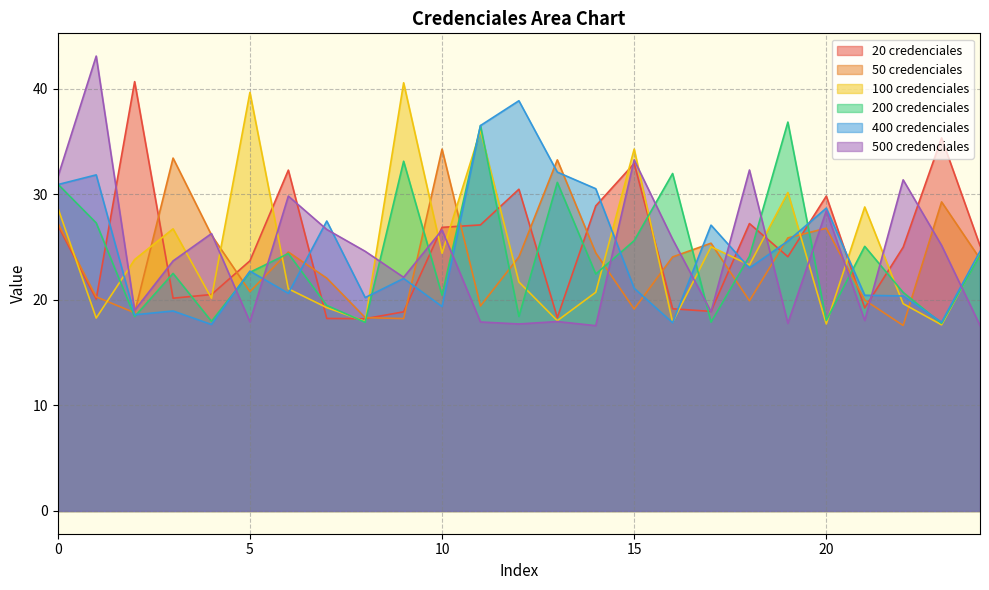

Reading left to right, extract all data points from this chart.

20 credenciales: 0=27.1	1=20.1	2=40.7	3=20.1	4=20.5	5=23.7	6=32.3	7=18.2	8=18.2	9=18.9	10=26.9	11=27.1	12=30.5	13=18.3	14=28.9	15=32.9	16=19.1	17=18.9	18=27.2	19=24.1	20=29.8	21=19.2	22=25.0	23=35.3	24=25.1
50 credenciales: 0=27.3	1=20.3	2=18.8	3=33.4	4=26.1	5=20.8	6=24.5	7=22.1	8=18.3	9=18.2	10=34.3	11=19.4	12=24.1	13=33.2	14=24.4	15=19.1	16=24.1	17=25.4	18=19.9	19=25.9	20=26.8	21=20.0	22=17.6	23=29.3	24=23.9
100 credenciales: 0=28.7	1=18.3	2=23.8	3=26.7	4=20.1	5=39.6	6=21.0	7=19.3	8=17.9	9=40.5	10=24.4	11=36.0	12=21.7	13=18.0	14=20.7	15=34.3	16=17.9	17=25.0	18=23.3	19=30.2	20=17.7	21=28.8	22=19.6	23=17.6	24=24.3
200 credenciales: 0=31.0	1=27.3	2=18.4	3=22.5	4=18.0	5=22.6	6=24.4	7=19.5	8=17.9	9=33.1	10=20.4	11=36.5	12=18.4	13=31.1	14=22.4	15=25.6	16=32.0	17=17.9	18=24.1	19=36.8	20=18.0	21=25.1	22=20.7	23=17.8	24=24.2
400 credenciales: 0=30.9	1=31.8	2=18.6	3=18.9	4=17.7	5=22.7	6=20.6	7=27.5	8=20.2	9=22.0	10=19.4	11=36.5	12=38.9	13=32.1	14=30.5	15=21.1	16=17.8	17=27.1	18=23.0	19=25.6	20=28.7	21=20.4	22=20.4	23=17.9	24=24.6
500 credenciales: 0=31.6	1=43.1	2=19.0	3=23.7	4=26.3	5=17.9	6=29.8	7=26.7	8=24.6	9=22.1	10=26.6	11=17.9	12=17.7	13=17.9	14=17.6	15=33.2	16=25.7	17=18.9	18=32.3	19=17.8	20=28.4	21=18.0	22=31.4	23=25.1	24=17.6